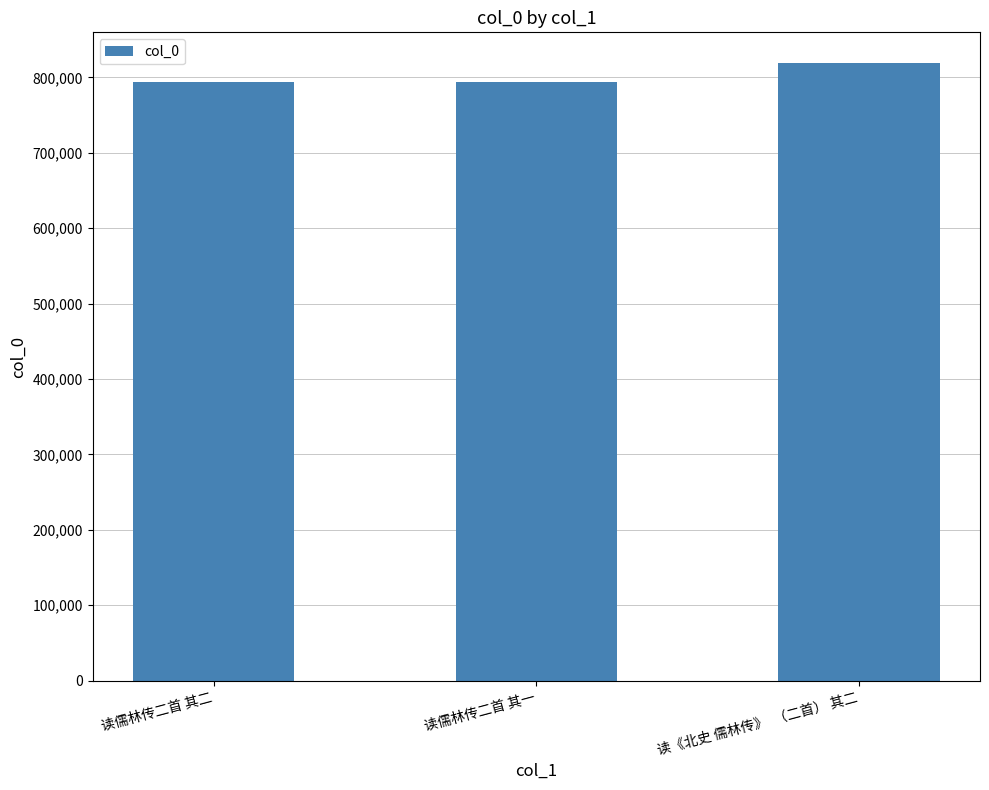

What is the smallest value displayed?

793430